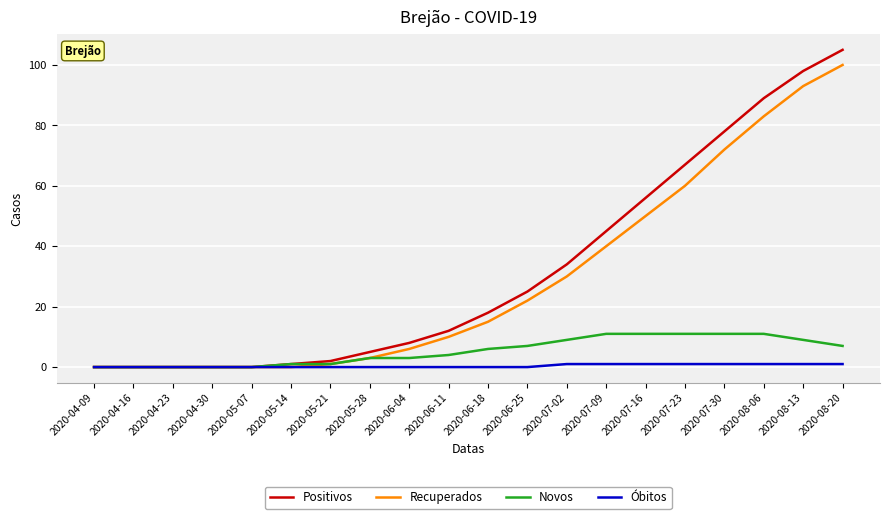

What position from the left is 2020-06-11?

10